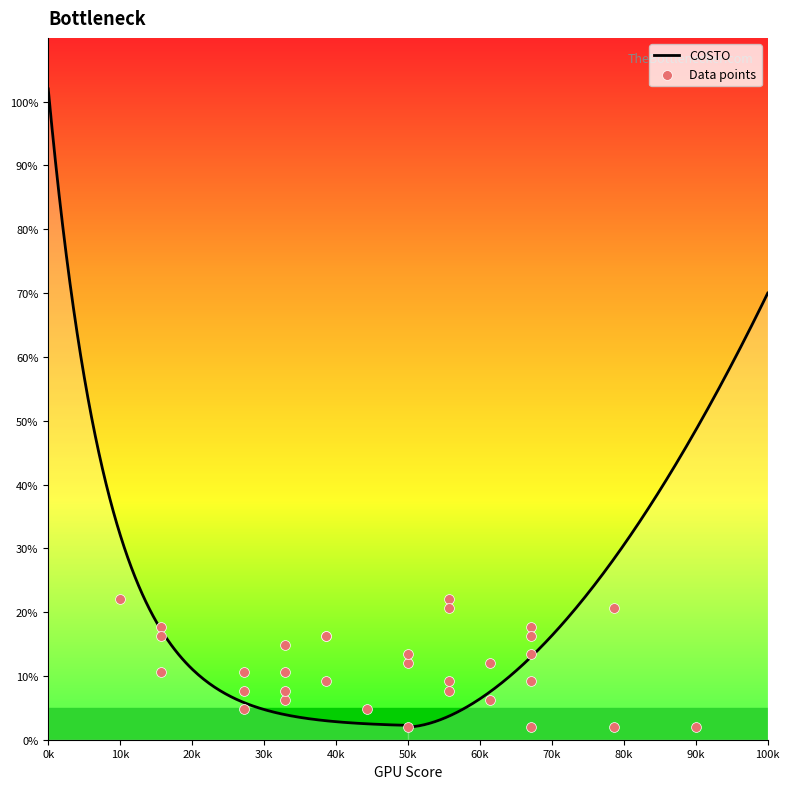

What is the change in value from 40 to 35?

-20